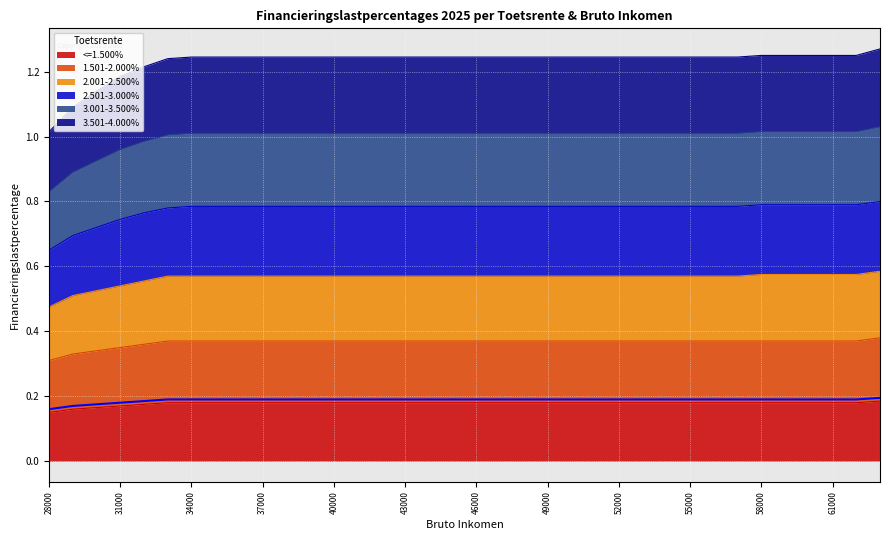

True or false: <=1.500% has a value of 0.2 at 33000.

True